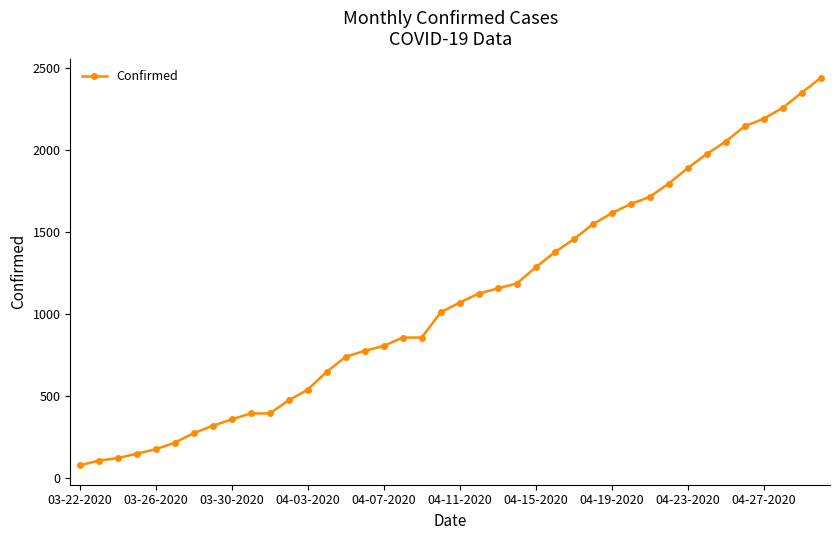

What is the value of the 22nd point from the left?

1126